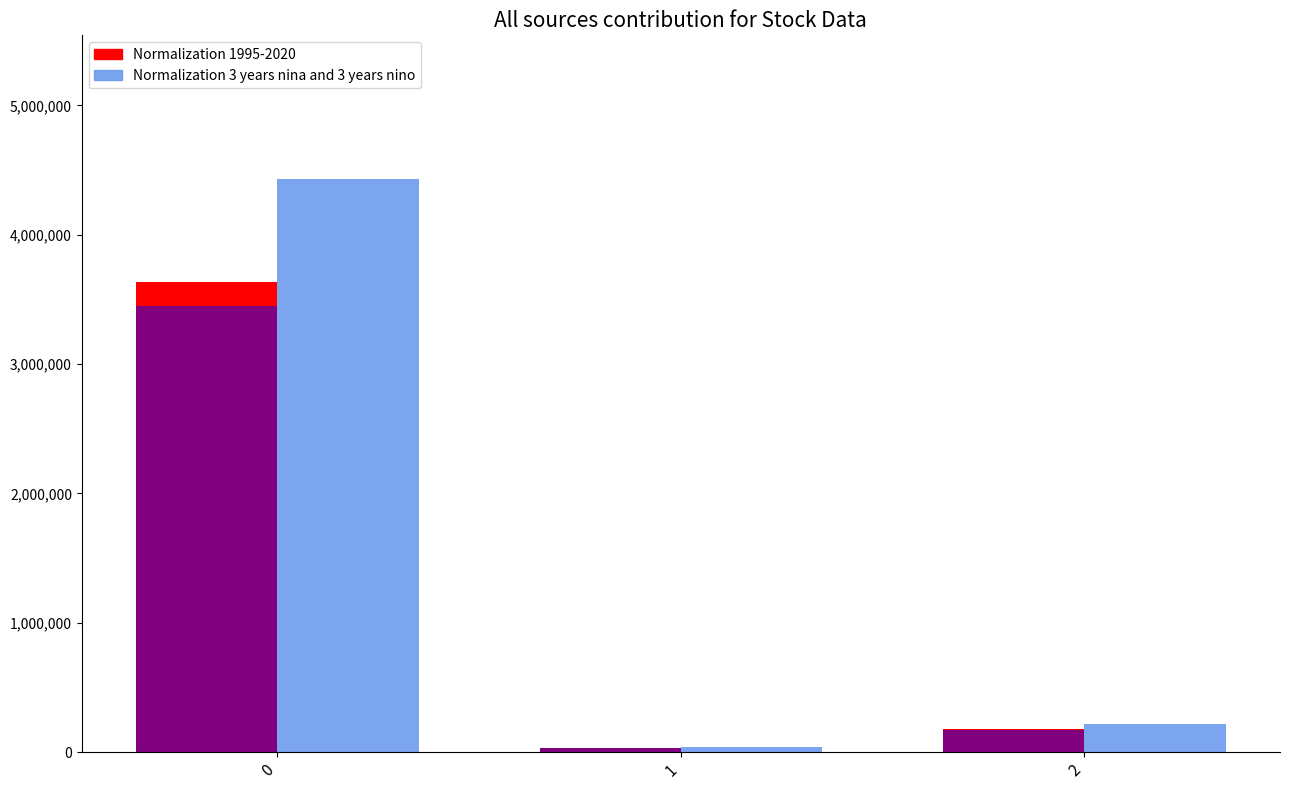

Which series changed the most between 1 and 2?

Normalization 3 years nina and 3 years nino